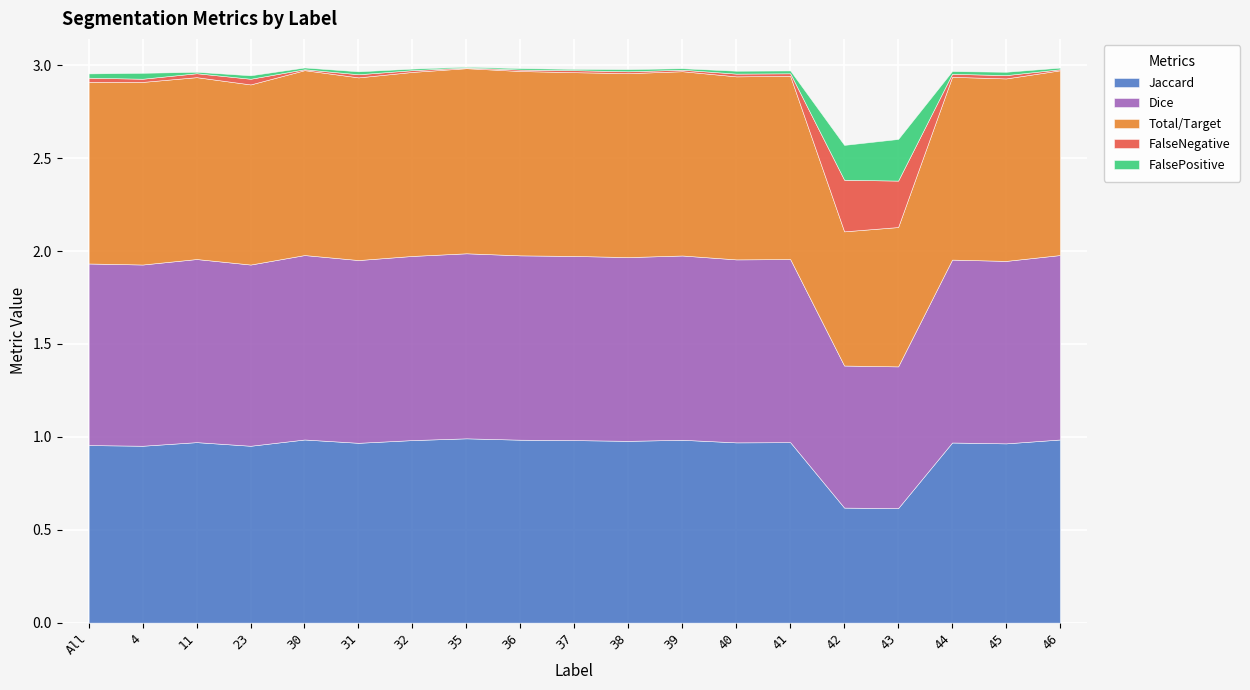

Where do Total/Target and Dice first cross each other?

4 and 11